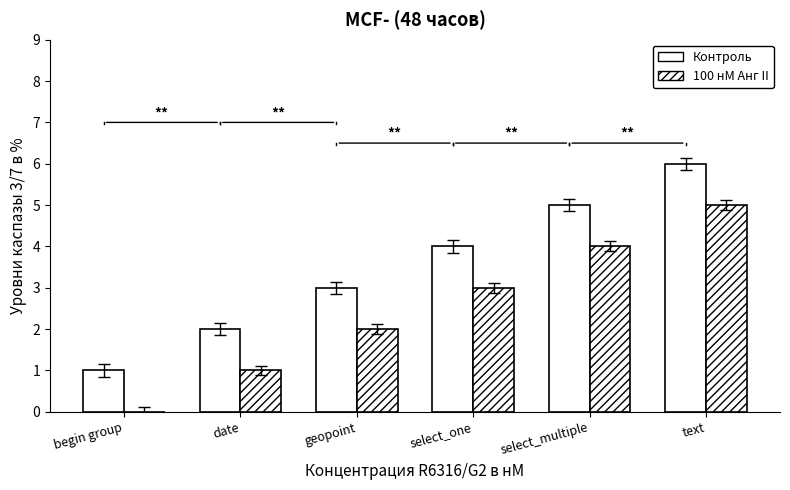

Are the bars horizontal?

No